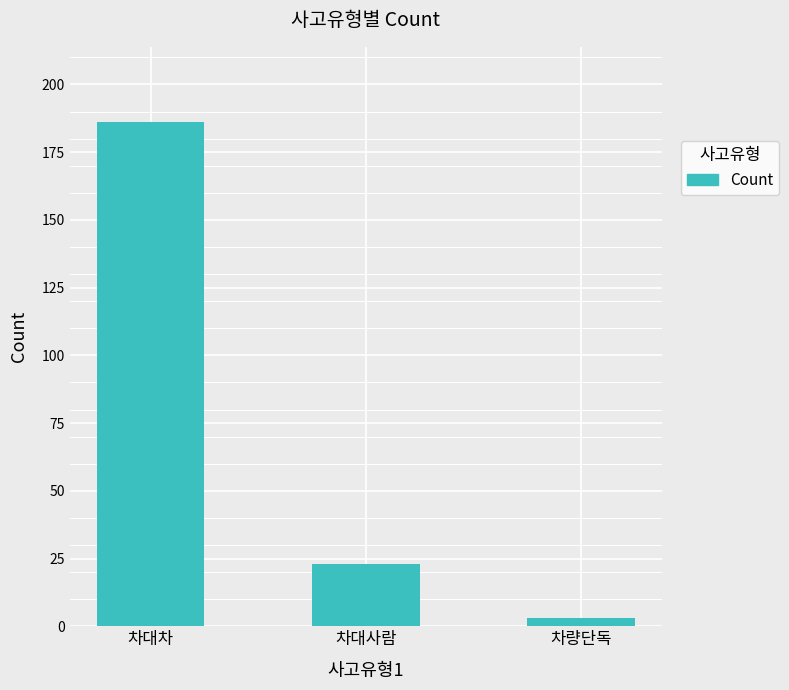

Are the bars grouped side by side (vs. stacked)?

No